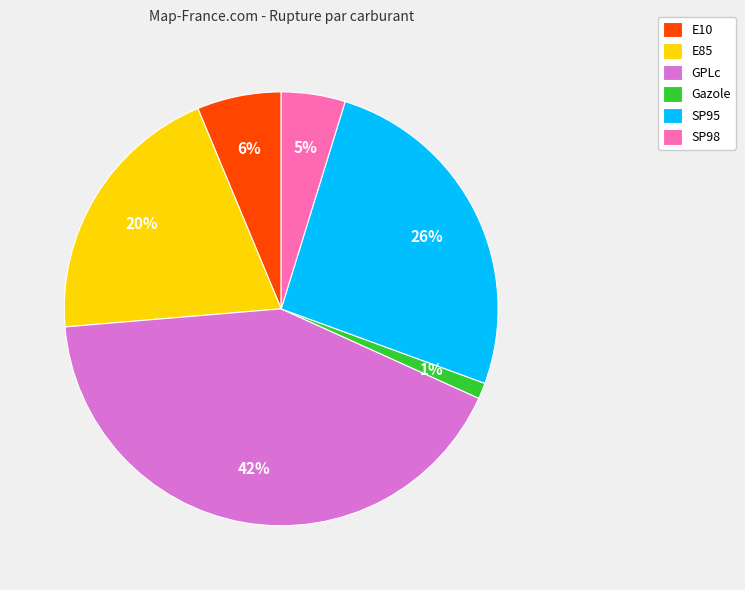

The GPLc slice represents 53% of the pie. True or false?

False